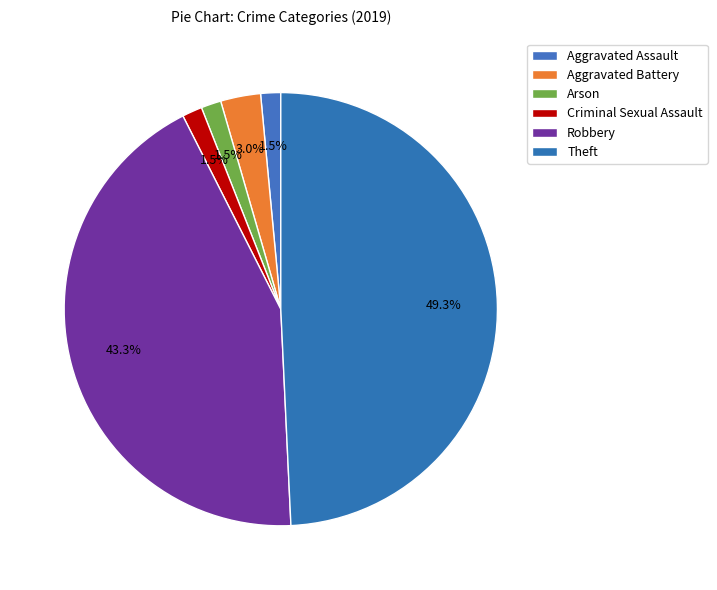

Count the number of slices in the pie.

6